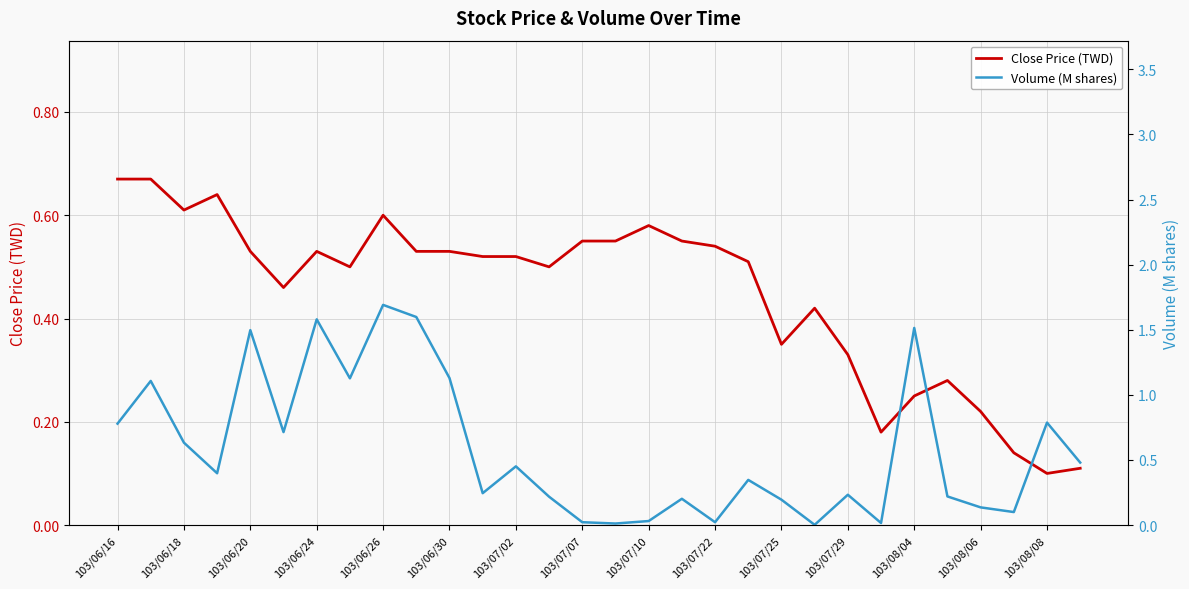

True or false: Volume (M shares) and Close Price (TWD) intersect in this chart.

True